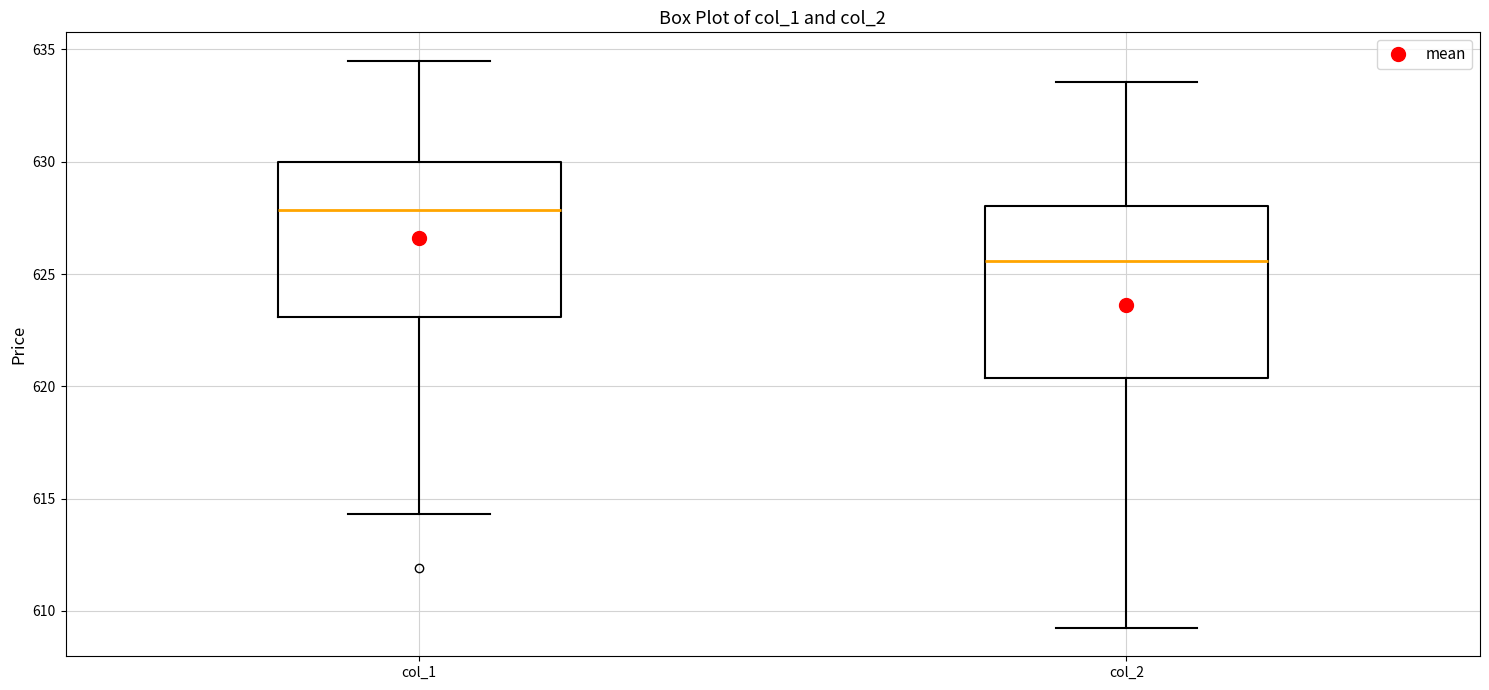

Reading left to right, transcribe this box plot: for each box, give where its median line is, the range the box spans, and where its two whiskers end, as read against the y-axis. The values are not printed on the chart, so give them approximately, as read against the axis.

col_1: median 628.0, box 623.0 to 630.0, whiskers 614.5 to 634.5
col_2: median 625.5, box 620.5 to 628.0, whiskers 609.0 to 633.5